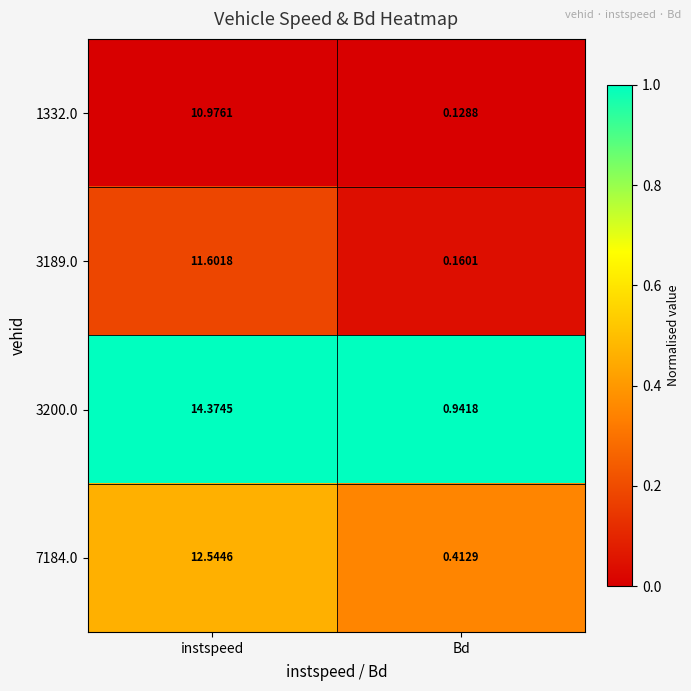

At which label is 3189.0 closest to 5?

Bd